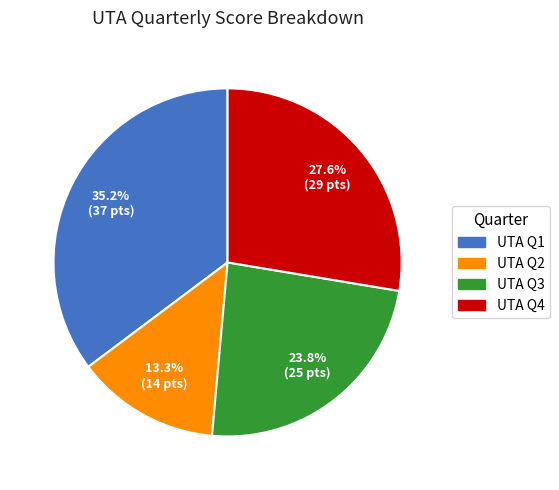

How much of the chart is everything except UTA Q1?

64.8%